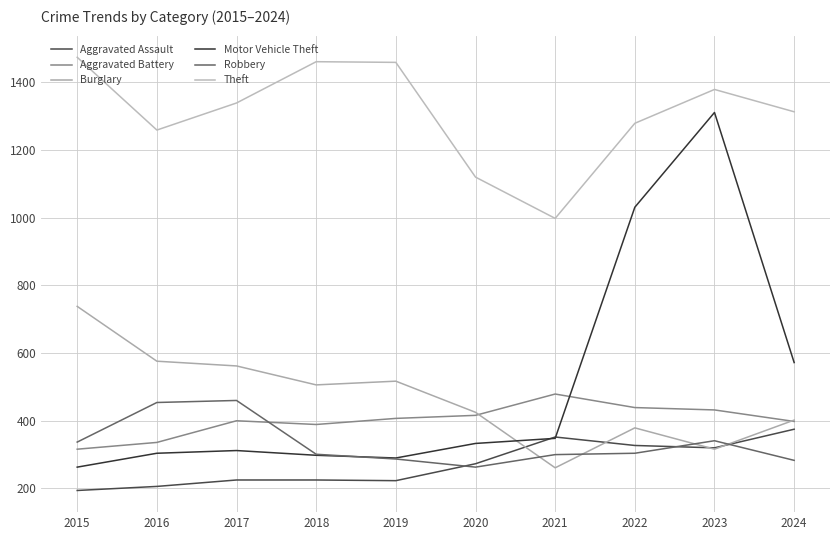

Is the value of Aggravated Assault at 2024 greater than the value of Robbery at 2017?

No